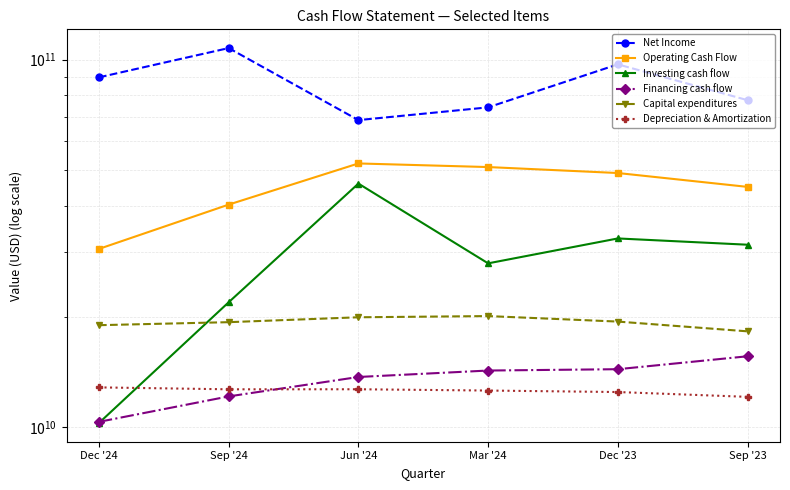

List the labels in order of Capital expenditures value, largest first.

Mar '24, Jun '24, Dec '23, Sep '24, Dec '24, Sep '23